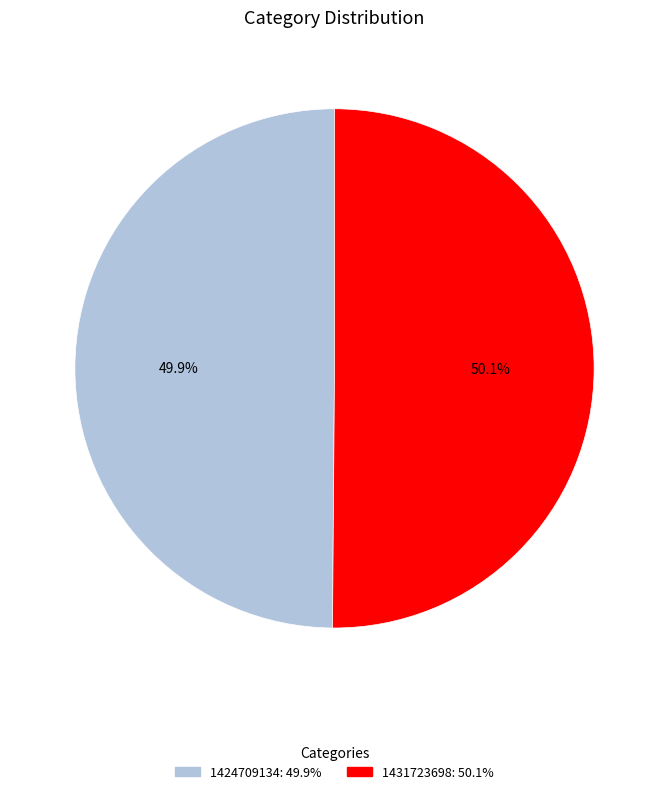

To the nearest percent, what is the combined percentage of 1424709134 and 1431723698?

100%